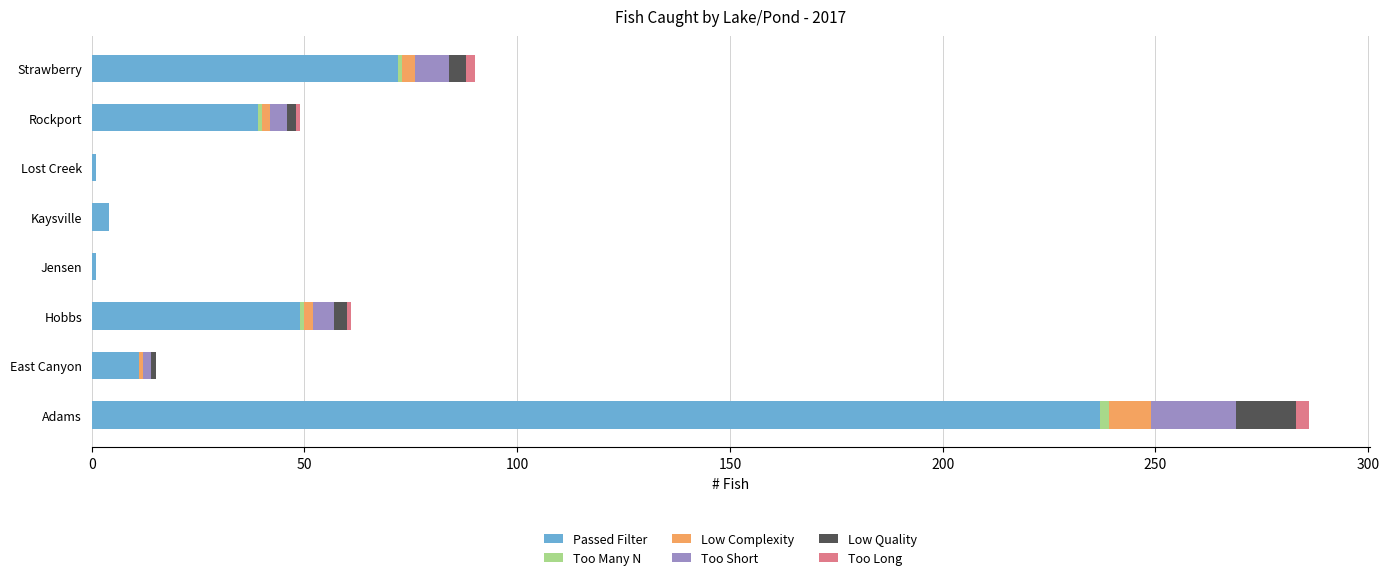

Which category has the highest value in the Passed Filter series?

Adams